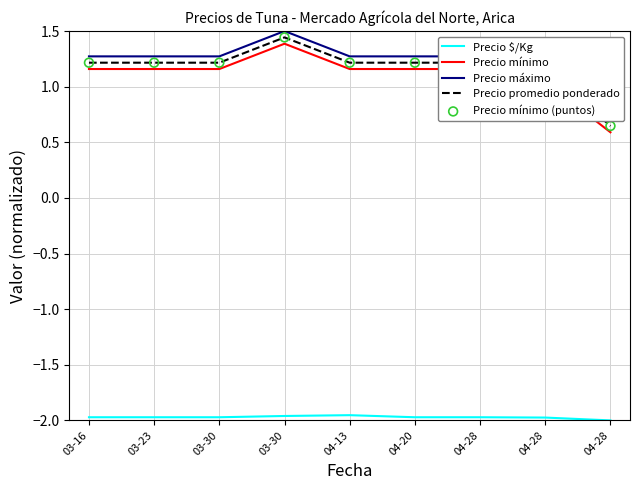

Which series has the largest total across all categories?

Precio máximo